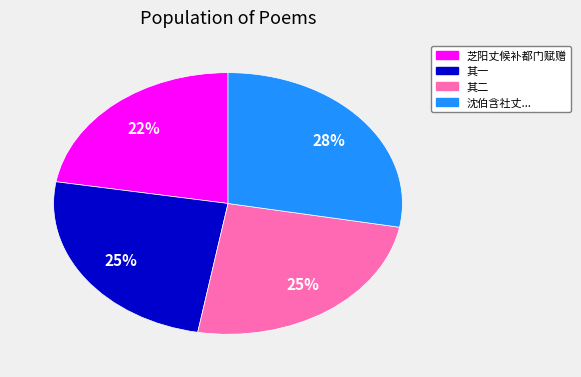

Is there any slice that represents more than half of the pie?

No